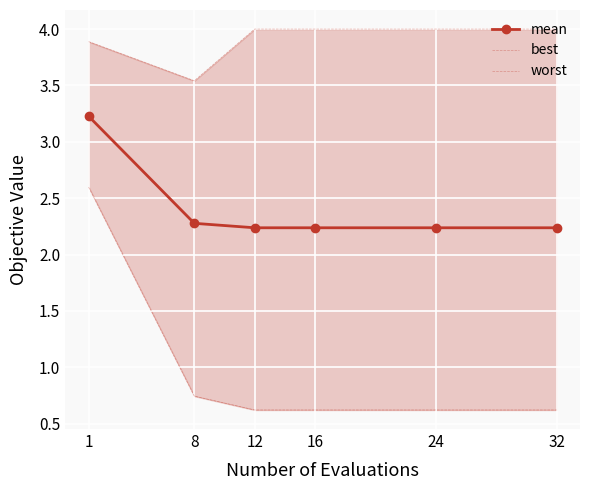

Rank the series by their maximum value, from highest to lowest.

worst, mean, best